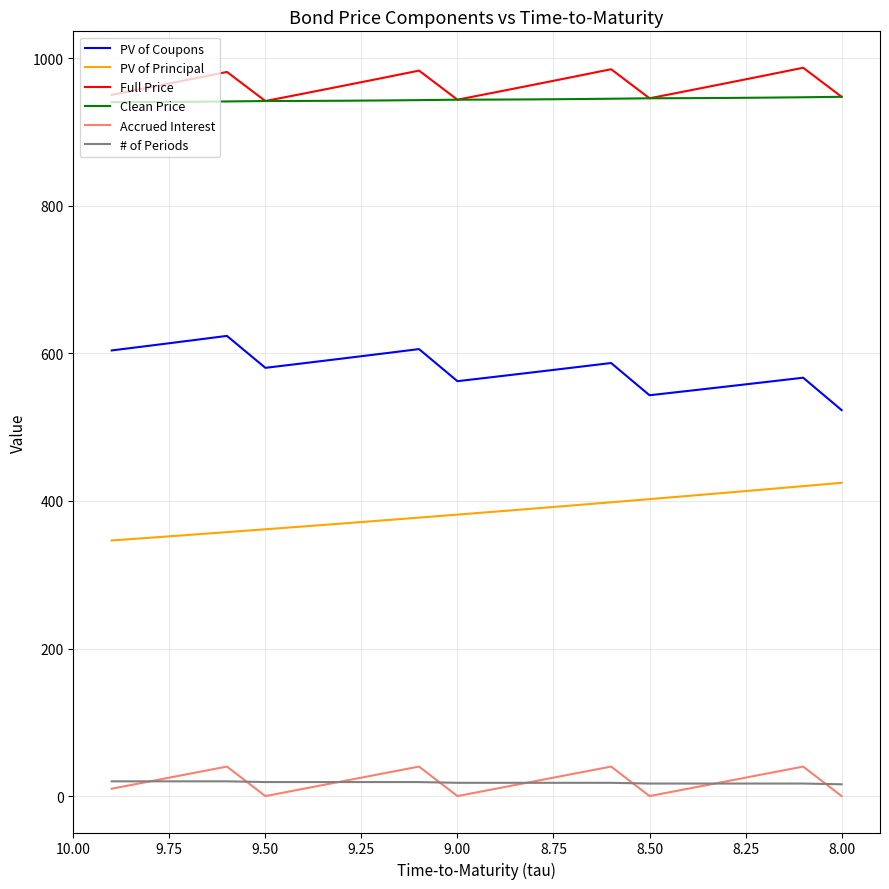

What is the maximum value for Accrued Interest?

40.0